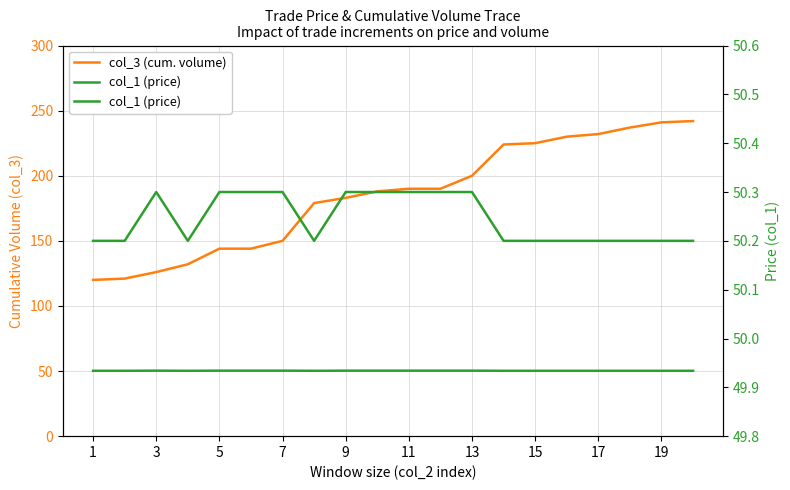

What are all the series names shown in the legend?

col_3 (cum. volume), col_1 (price)